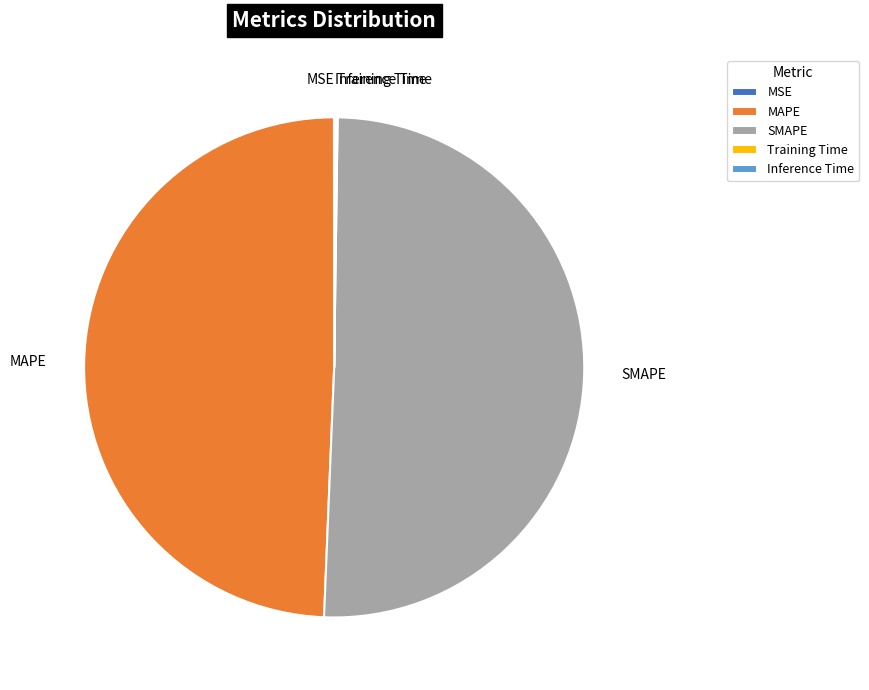

Is it true that SMAPE is 50% of the pie?

True